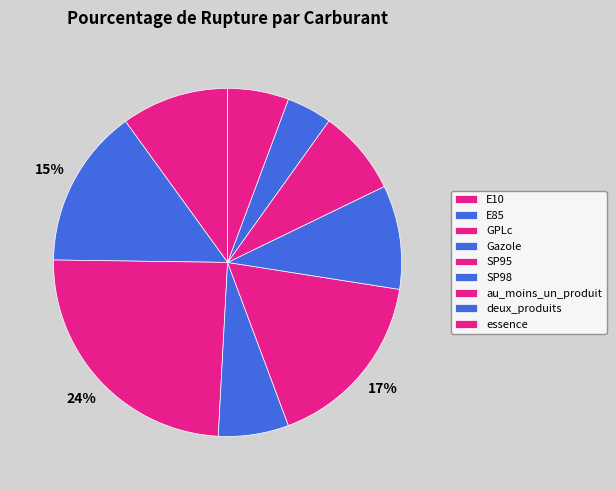

Which category has the biggest portion of the pie?

GPLc